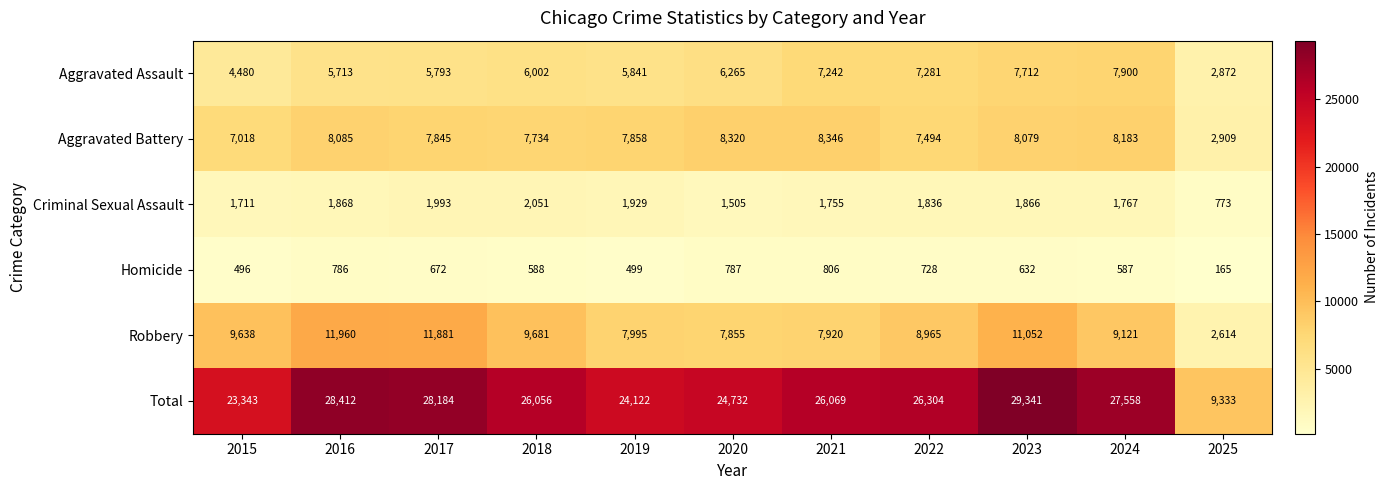

Where is Robbery nearest to the value 7287?

2020